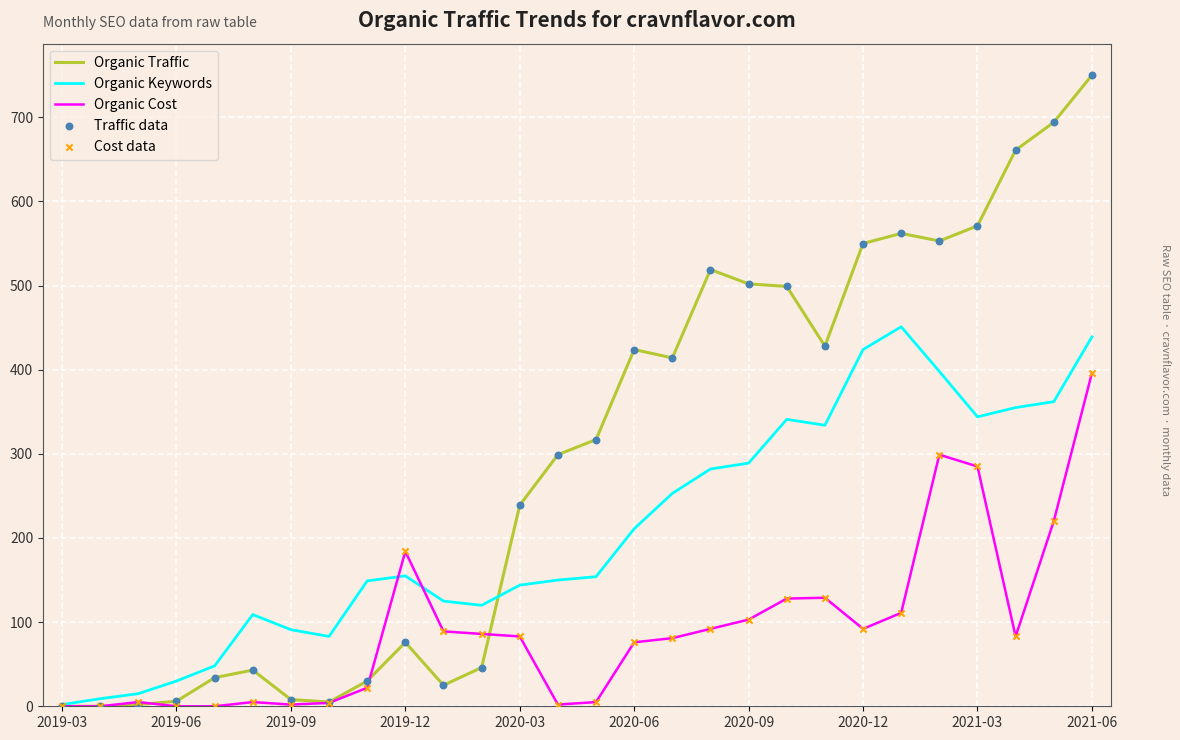

Which series has the largest total across all categories?

Organic Traffic